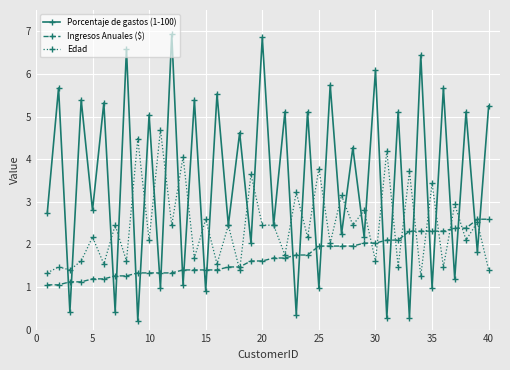

What is the value of the Edad point at the 28th from the left?

2.5